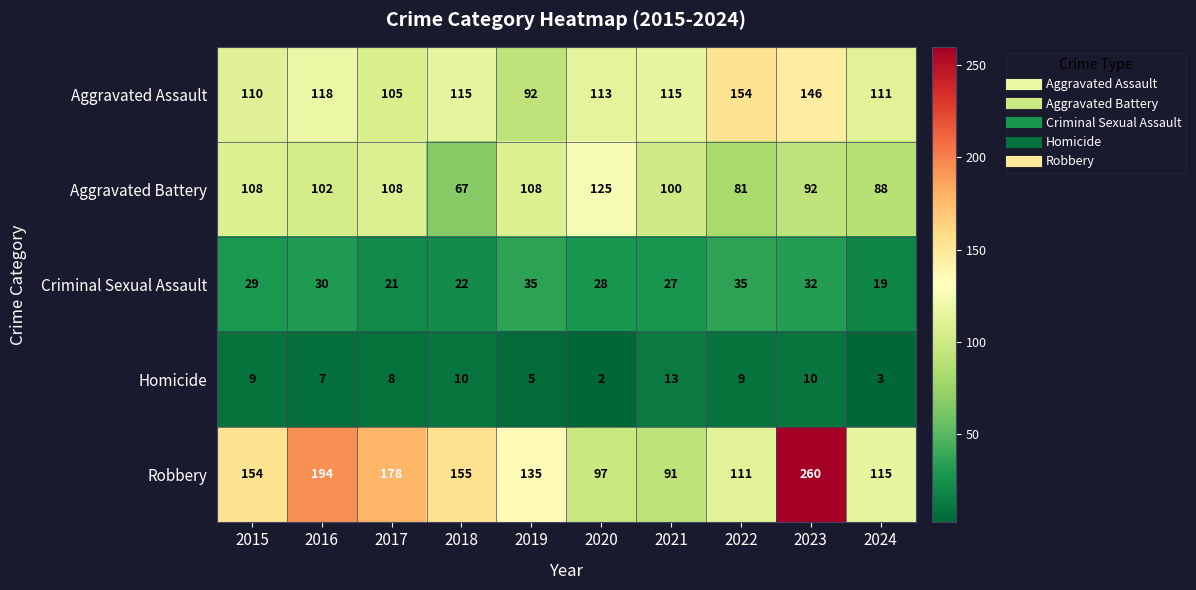

At which category is the sum across all series the highest?

2023